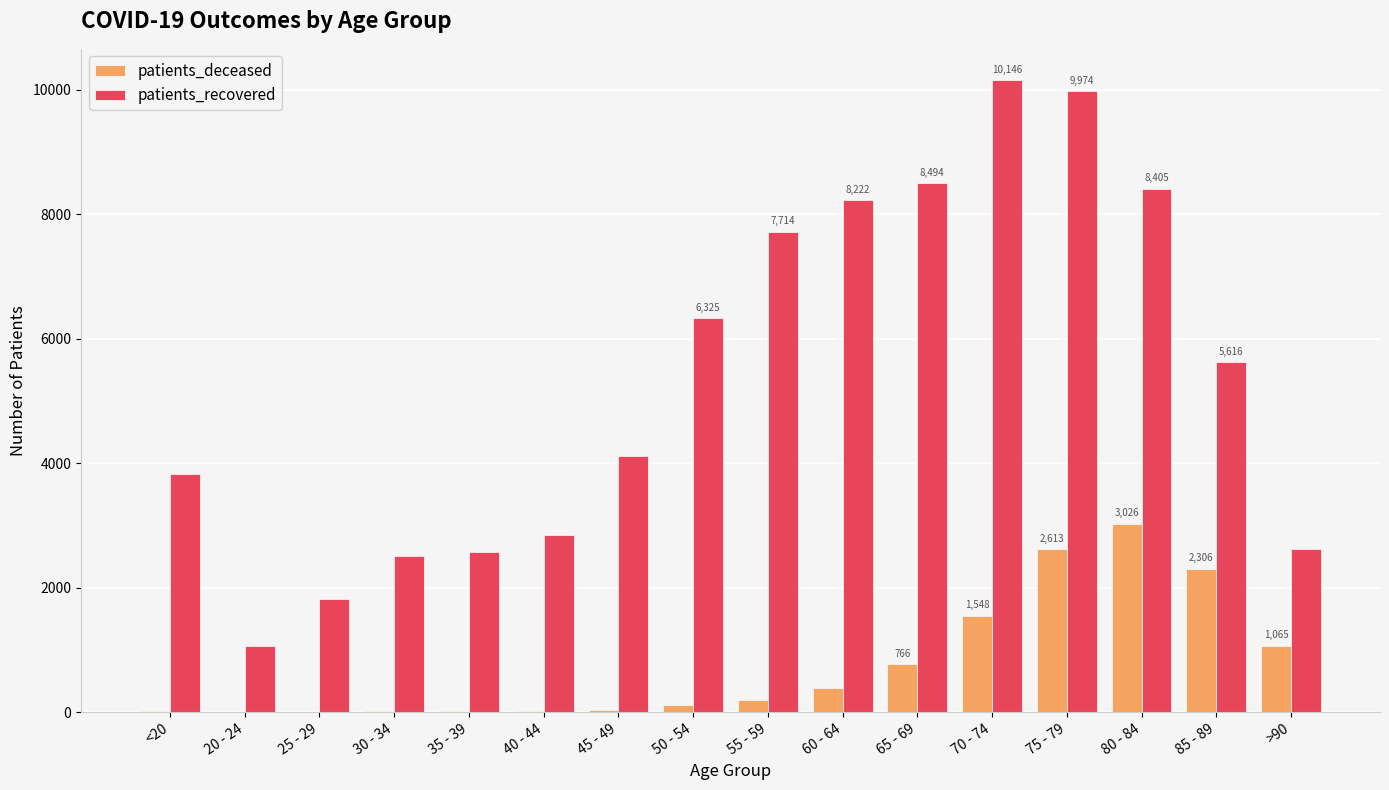

What is the maximum value shown in the chart?

10146